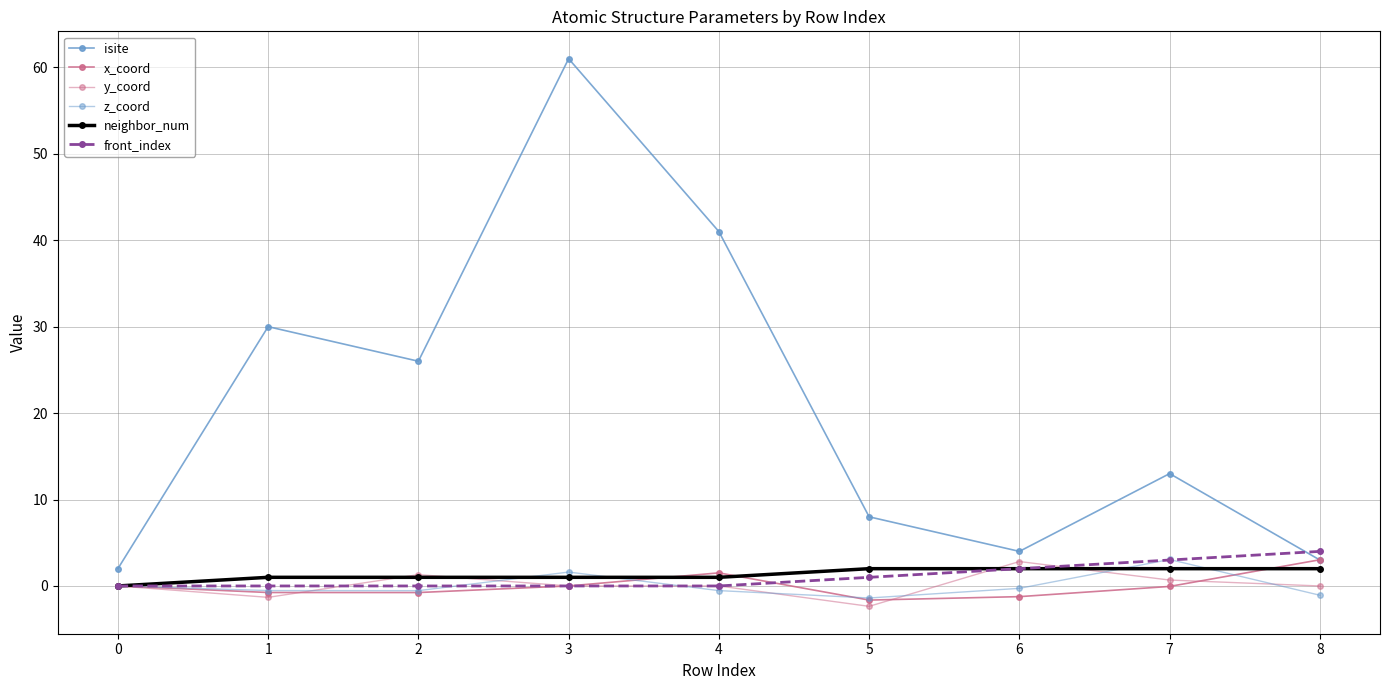

Count the number of categories in the chart.

9